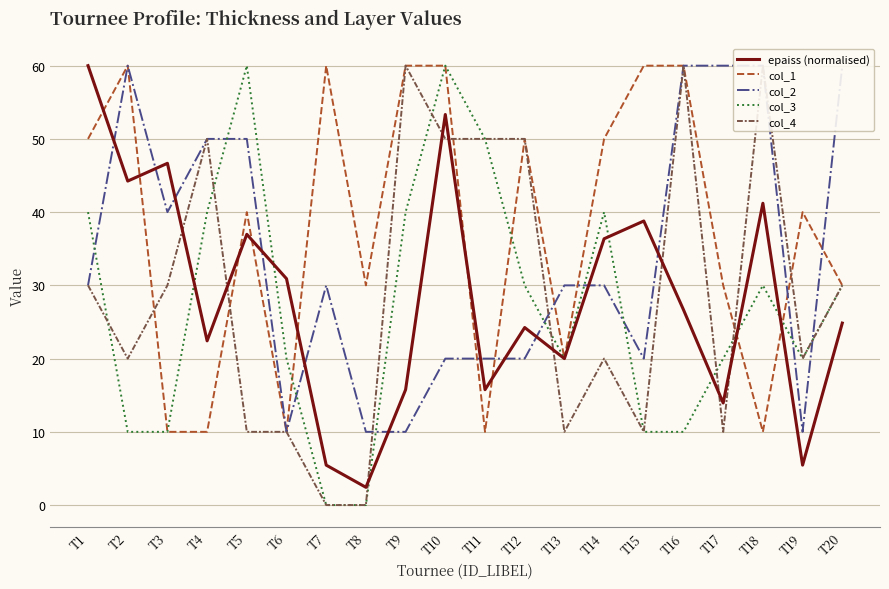

Reading right to left, transcribe all the data shown in this chart.

epaiss (normalised): 24.8	5.5	41.2	13.9	26.7	38.8	36.4	20.0	24.2	15.8	53.3	15.8	2.4	5.5	30.9	37.0	22.4	46.7	44.2	60.0
col_1: 30.0	40.0	10.0	30.0	60.0	60.0	50.0	20.0	50.0	10.0	60.0	60.0	30.0	60.0	10.0	40.0	10.0	10.0	60.0	50.0
col_2: 60.0	10.0	60.0	60.0	60.0	20.0	30.0	30.0	20.0	20.0	20.0	10.0	10.0	30.0	10.0	50.0	50.0	40.0	60.0	30.0
col_3: 30.0	20.0	30.0	20.0	10.0	10.0	40.0	20.0	30.0	50.0	60.0	40.0	0.0	0.0	20.0	60.0	40.0	10.0	10.0	40.0
col_4: 30.0	20.0	60.0	10.0	60.0	10.0	20.0	10.0	50.0	50.0	50.0	60.0	0.0	0.0	10.0	10.0	50.0	30.0	20.0	30.0